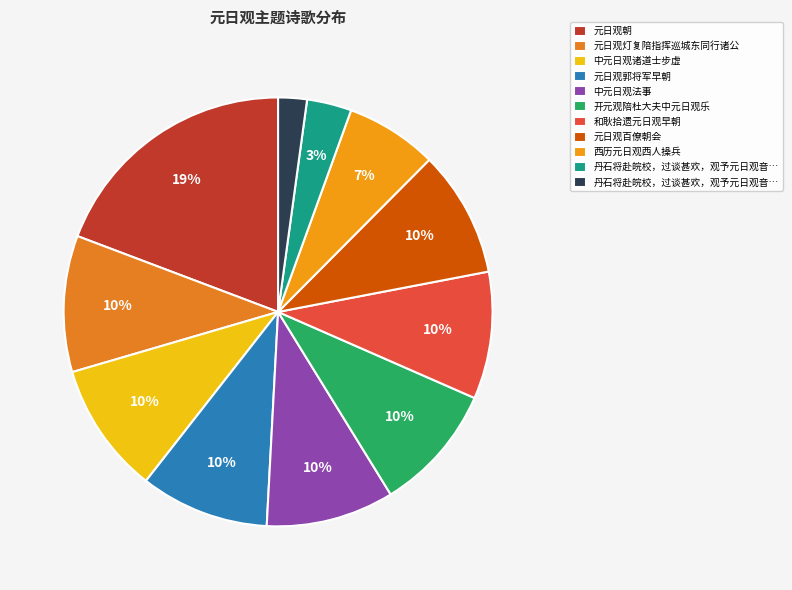

Does any single category account for the majority?

No